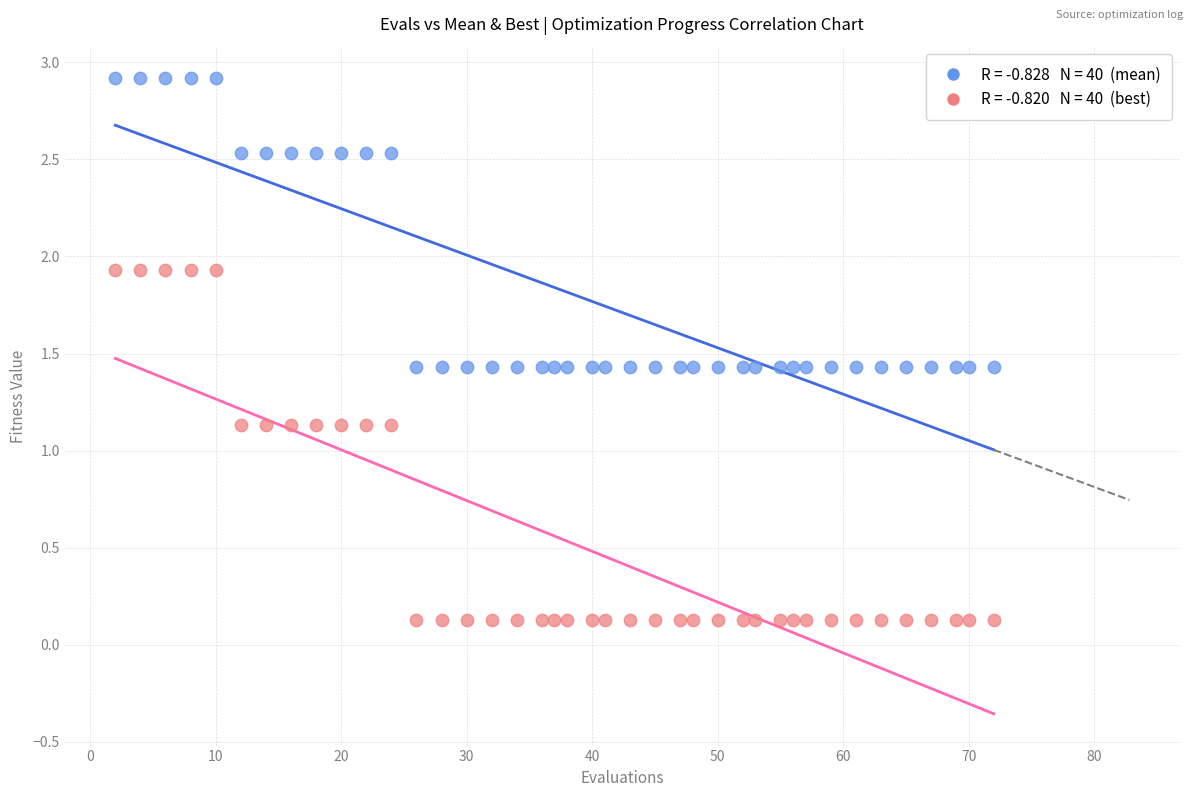

Across all data points, what is the range of Y values (max minus min)?

2.8